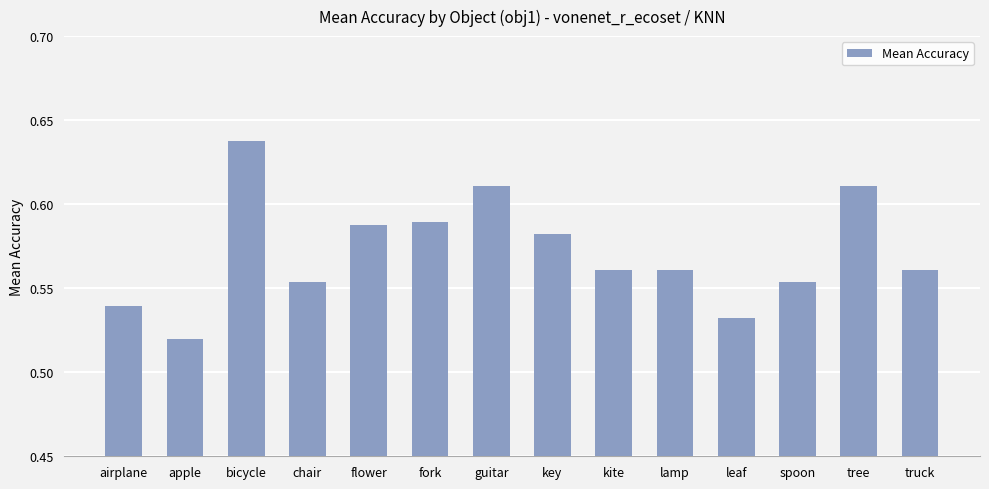

What is the label of the 2nd bar from the left?

apple